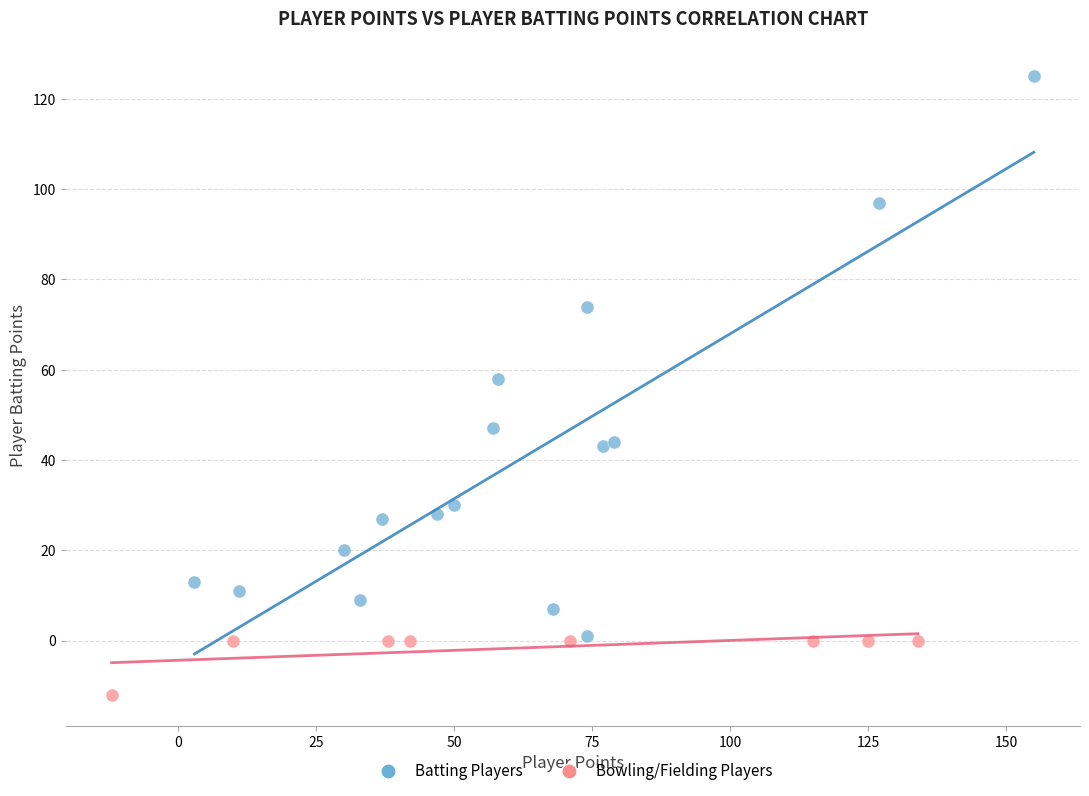

Which series reaches the maximum Y coordinate?

Batting Players